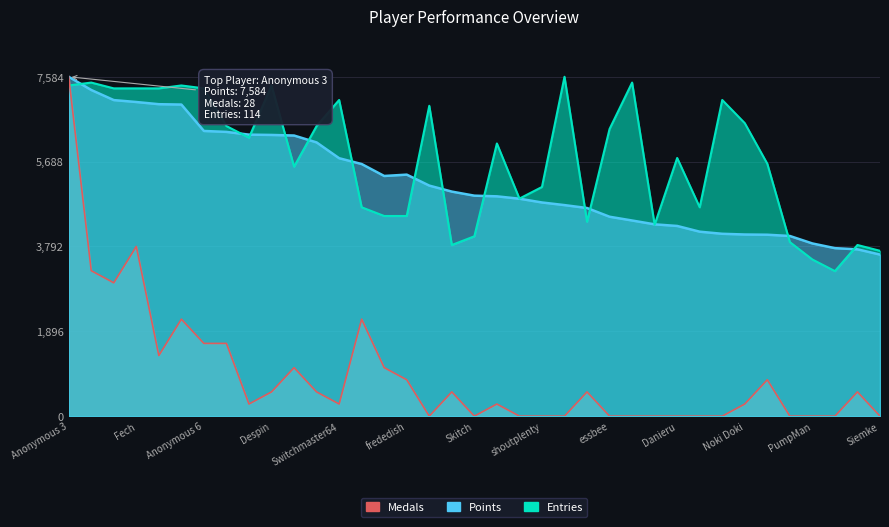

Reading left to right, extract all data points from this chart.

Points: Anonymous 3=7584.0	Anonymous 4=7289.0	lumardy=7063.0	Fech=7020.0	Jpep=6971.0	Anonymous 5=6963.0	Anonymous 6=6373.0	FoundYourGun=6352.0	AverageTrey=6291.0	Despin=6284.0	nindiddeh=6271.0	Rimato13=6117.0	Switchmaster64=5764.0	Weegee=5634.0	Jer=5367.0	frededish=5397.0	Larvitar=5152.0	Urbani=5018.0	Skitch=4927.0	Pancakez=4912.0	JJsrl=4859.0	shoutplenty=4775.0	Pogonateur=4716.0	Inkstar=4651.0	essbee=4456.0	RSW=4372.0	Anonymous 10=4286.0	Danieru=4250.0	Reed=4122.0	peaches=4075.0	Noki Doki=4059.0	SidedWilliams=4054.0	Torcnein=4026.0	PumpMan=3859.0	Kaffelon=3754.0	froidtofu=3728.0	Siemke=3610.0
Medals: Anonymous 3=7584.0	Anonymous 4=3250.3	lumardy=2979.4	Fech=3792.0	Jpep=1354.3	Anonymous 5=2166.9	Anonymous 6=1625.1	FoundYourGun=1625.1	AverageTrey=270.9	Despin=541.7	nindiddeh=1083.4	Rimato13=541.7	Switchmaster64=270.9	Weegee=2166.9	Jer=1083.4	frededish=812.6	Larvitar=0.0	Urbani=541.7	Skitch=0.0	Pancakez=270.9	JJsrl=0.0	shoutplenty=0.0	Pogonateur=0.0	Inkstar=541.7	essbee=0.0	RSW=0.0	Anonymous 10=0.0	Danieru=0.0	Reed=0.0	peaches=0.0	Noki Doki=270.9	SidedWilliams=812.6	Torcnein=0.0	PumpMan=0.0	Kaffelon=0.0	froidtofu=541.7	Siemke=0.0
Entries: Anonymous 3=7389.5	Anonymous 4=7454.4	lumardy=7324.7	Fech=7324.7	Jpep=7324.7	Anonymous 5=7389.5	Anonymous 6=7324.7	FoundYourGun=6482.1	AverageTrey=6222.8	Despin=7389.5	nindiddeh=5574.6	Rimato13=6482.1	Switchmaster64=7065.4	Weegee=4667.1	Jer=4472.6	frededish=4472.6	Larvitar=6935.8	Urbani=3824.4	Skitch=4018.9	Pancakez=6093.1	JJsrl=4861.5	shoutplenty=5120.8	Pogonateur=7584.0	Inkstar=4343.0	essbee=6417.2	RSW=7454.4	Anonymous 10=4278.2	Danieru=5769.0	Reed=4667.1	peaches=7065.4	Noki Doki=6546.9	SidedWilliams=5639.4	Torcnein=3889.2	PumpMan=3500.3	Kaffelon=3241.0	froidtofu=3824.4	Siemke=3694.8